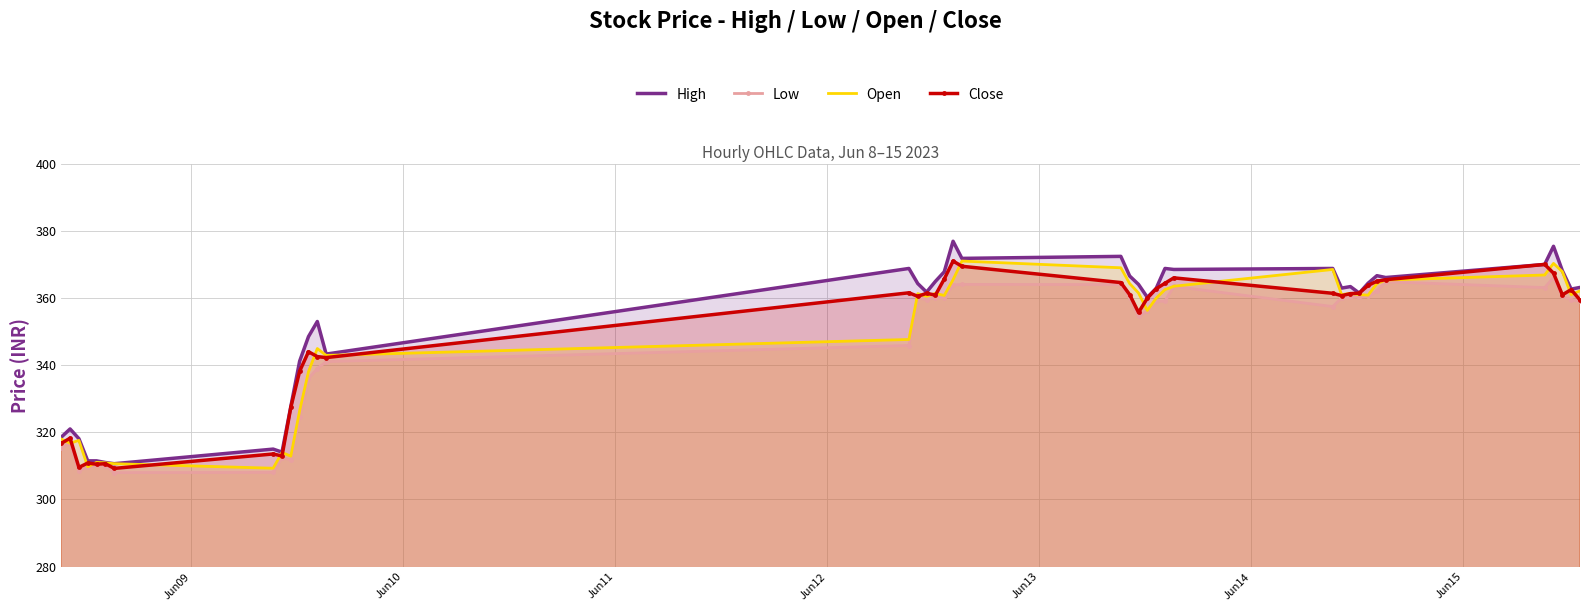

Which series has the widest spread of values?

High